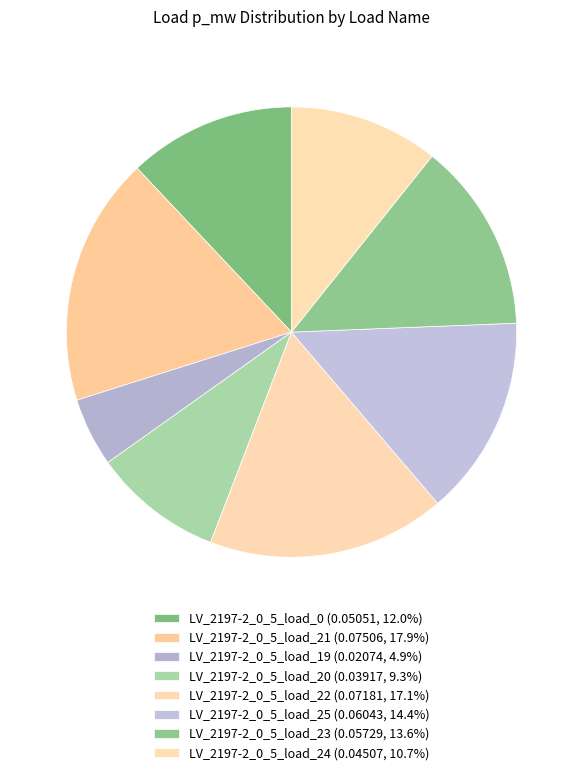

Combined, do LV_2197-2_0_5_load_20 and LV_2197-2_0_5_load_23 account for over 50%?

No